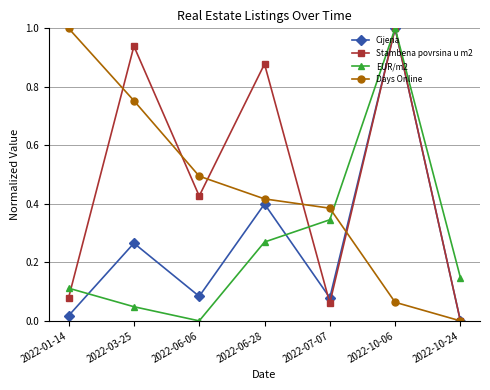

How many interior local peaks does the EUR/m2 series have?

1